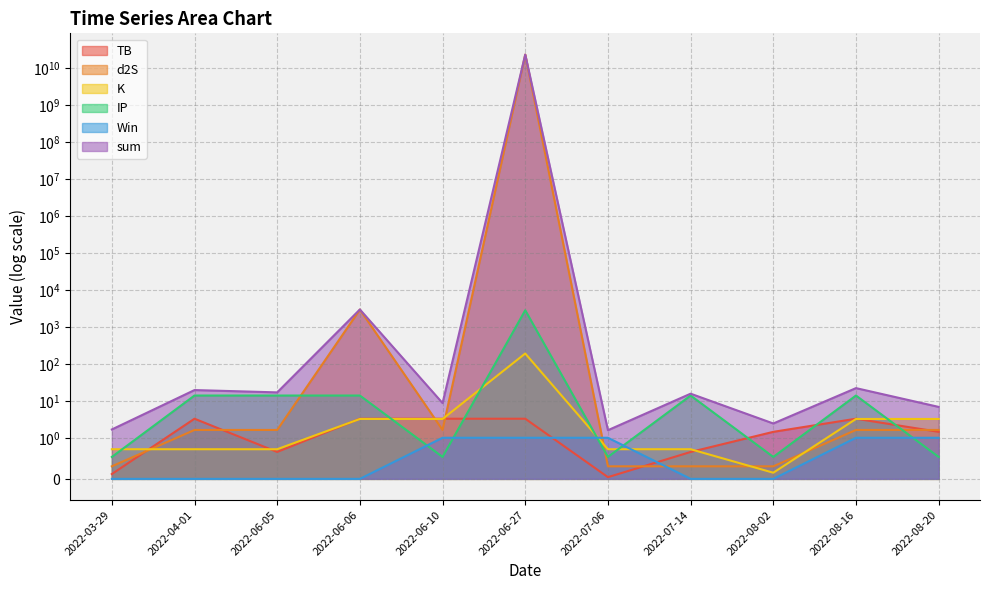

The value of Win at 2022-06-10 is 0.4. True or false?

False